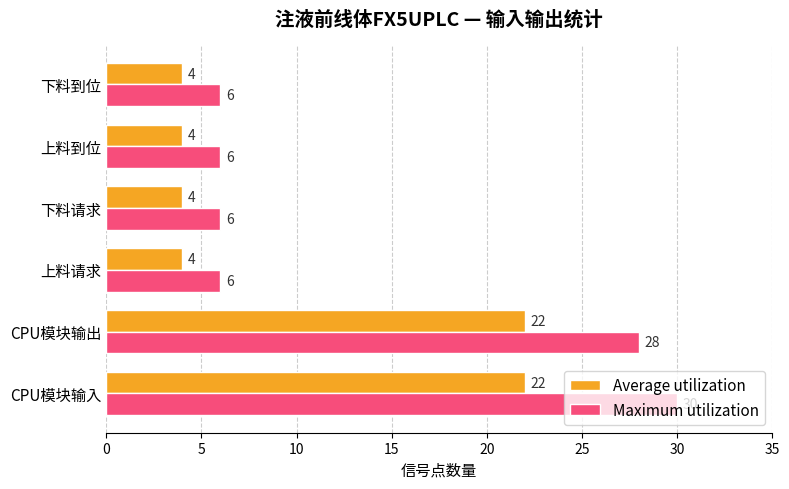

Is the value of Average utilization at 上料请求 greater than the value of Maximum utilization at CPU模块输出?

No